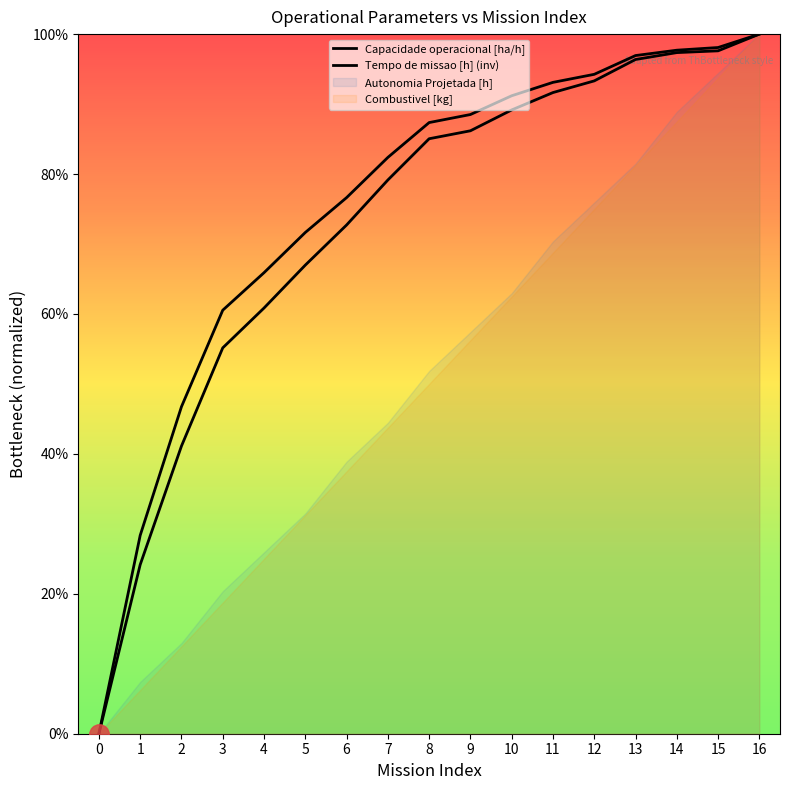

How many lines are shown in the chart?

2